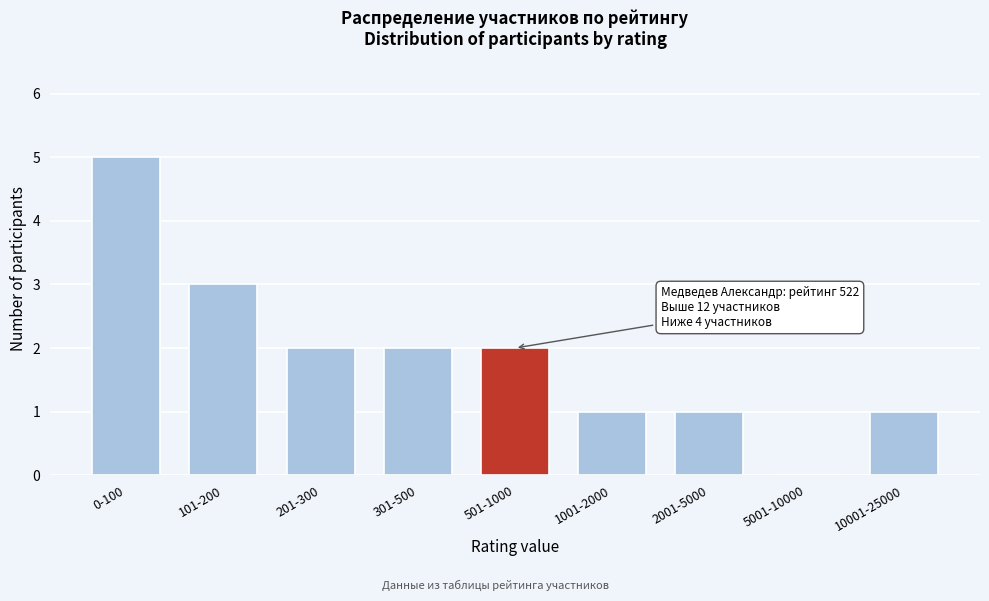

Reading left to right, what are all the values shown in this chart?

0-100=5	101-200=3	201-300=2	301-500=2	501-1000=2	1001-2000=1	2001-5000=1	5001-10000=0	10001-25000=1